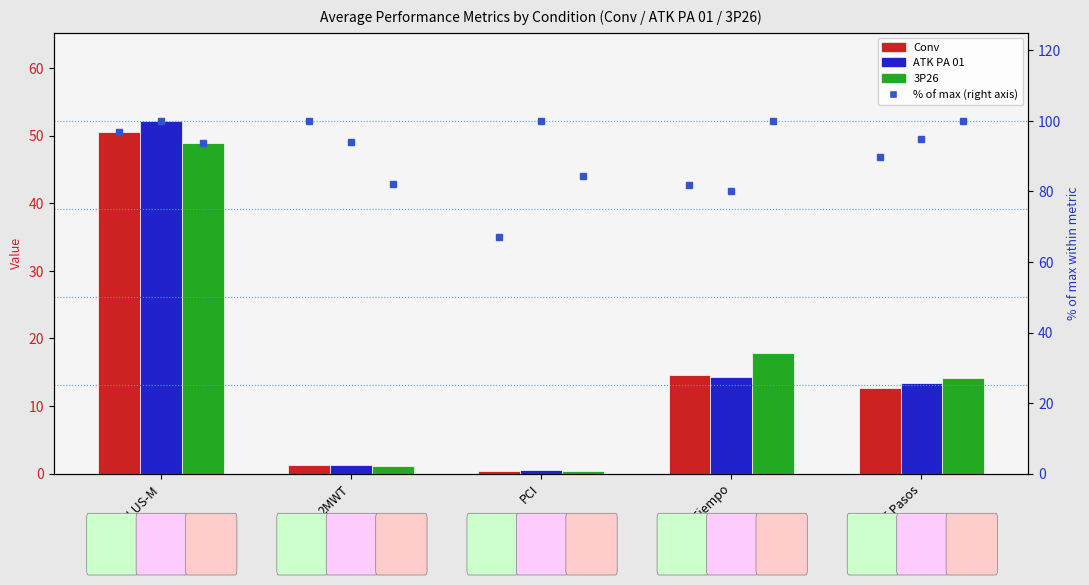

At 20mWT Tiempo, list the series in order from largest to smallest.

3P26, Conv, ATK PA 01